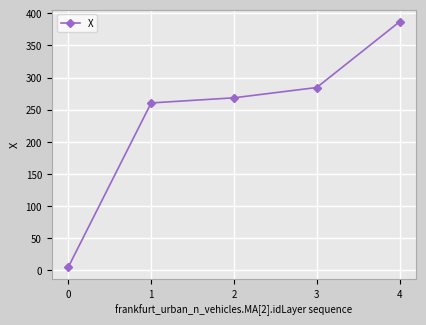

What is the value of the 4th point from the left?

284.5